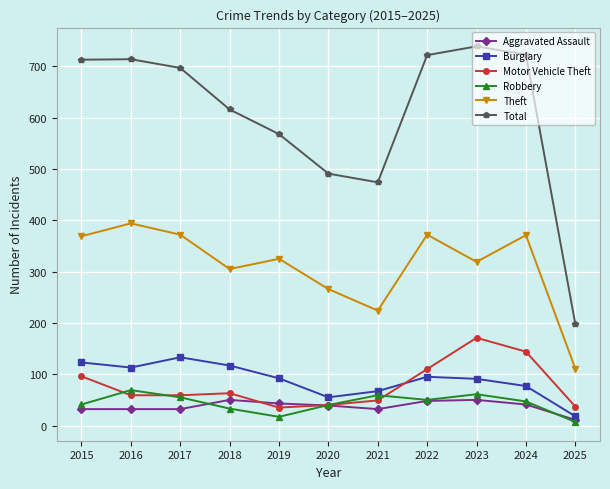

Is the value of Burglary at 2023 greater than the value of Total at 2020?

No